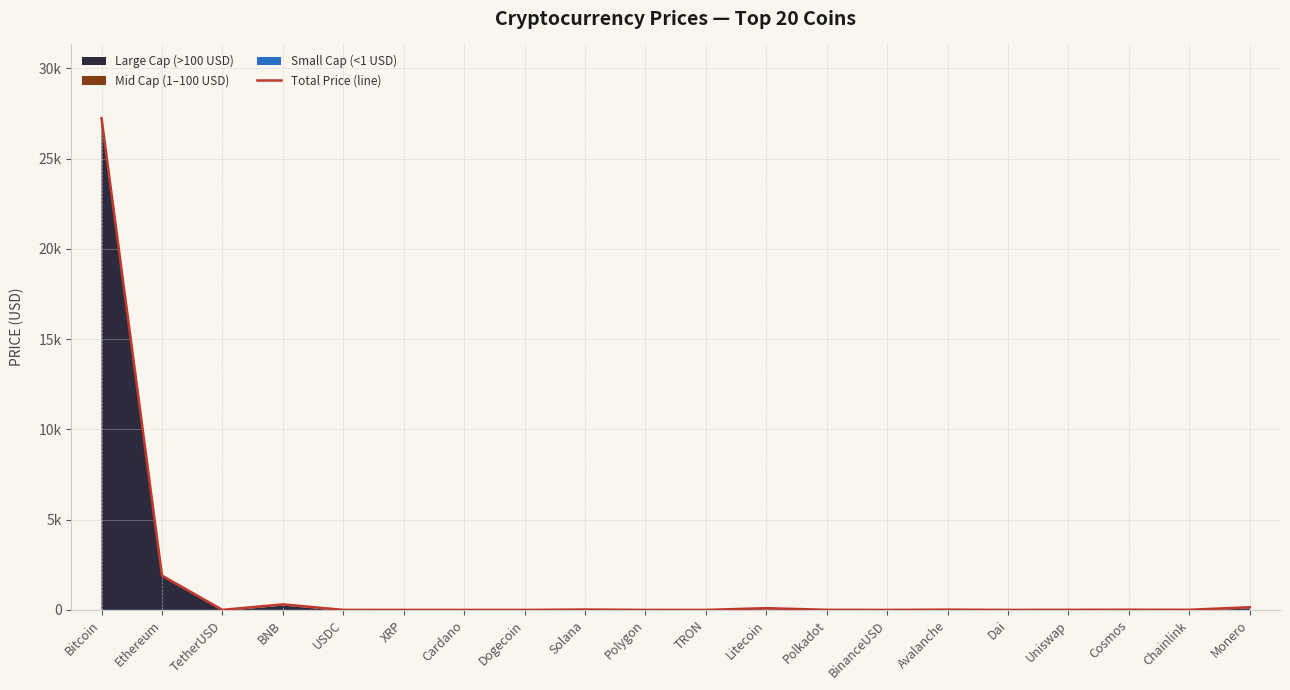

What is the value of the 10th point from the left?

0.9